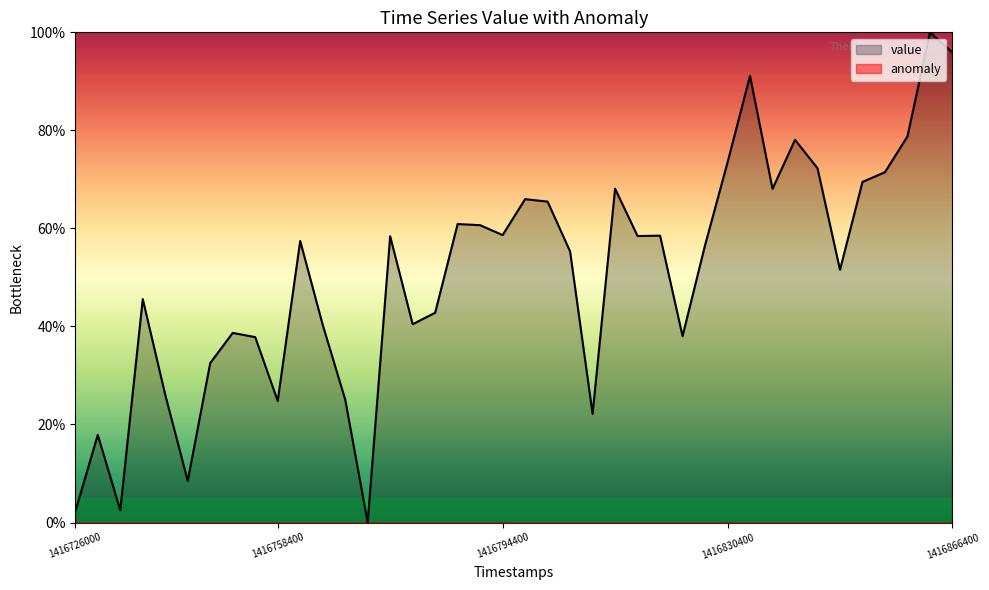

Reading left to right, list all the values displayed in this chart.

2.3	17.9	2.5	45.6	26.1	8.5	32.5	38.7	37.8	24.8	57.4	40.3	25.1	0.0	58.4	40.5	42.8	60.9	60.7	58.6	66.0	65.5	55.3	22.2	68.1	58.4	58.5	38.0	56.6	73.5	91.1	68.1	78.1	72.3	51.5	69.5	71.5	78.8	100.0	95.9